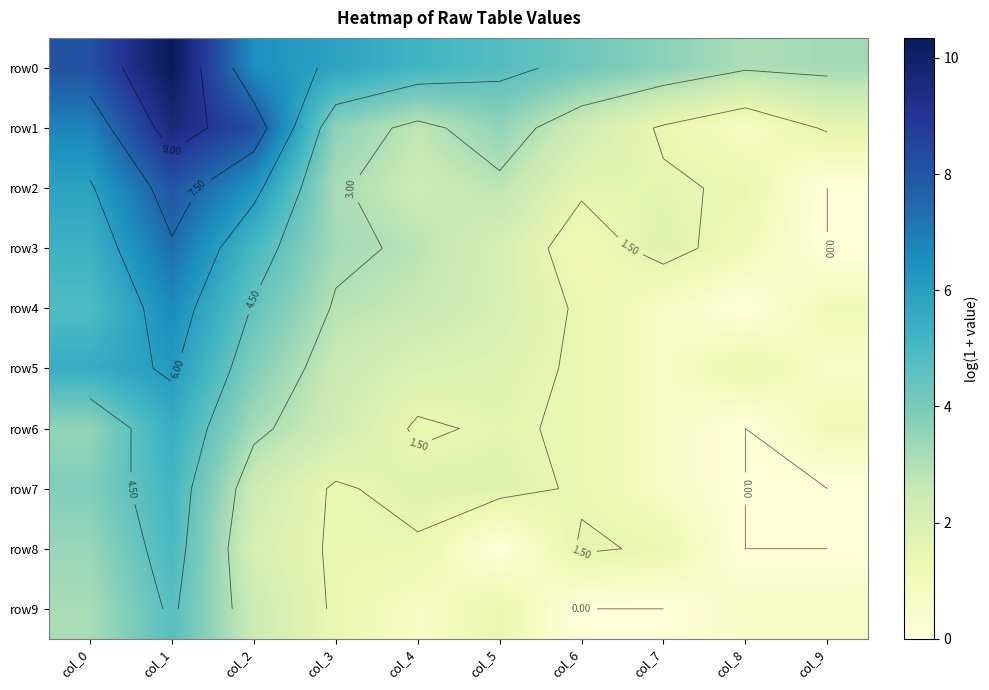

Read the row6 value at col_2.

3.2